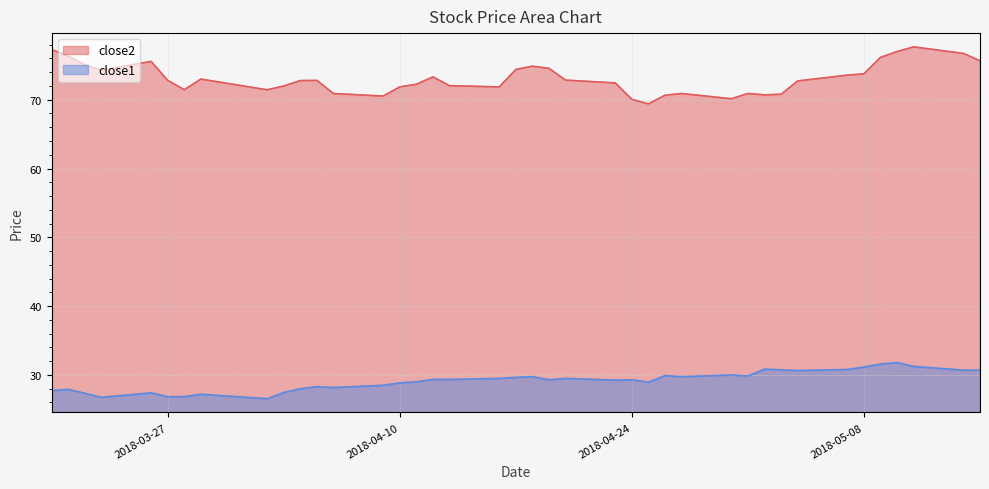

Which category has the highest value in the close2 series?

2018-05-11